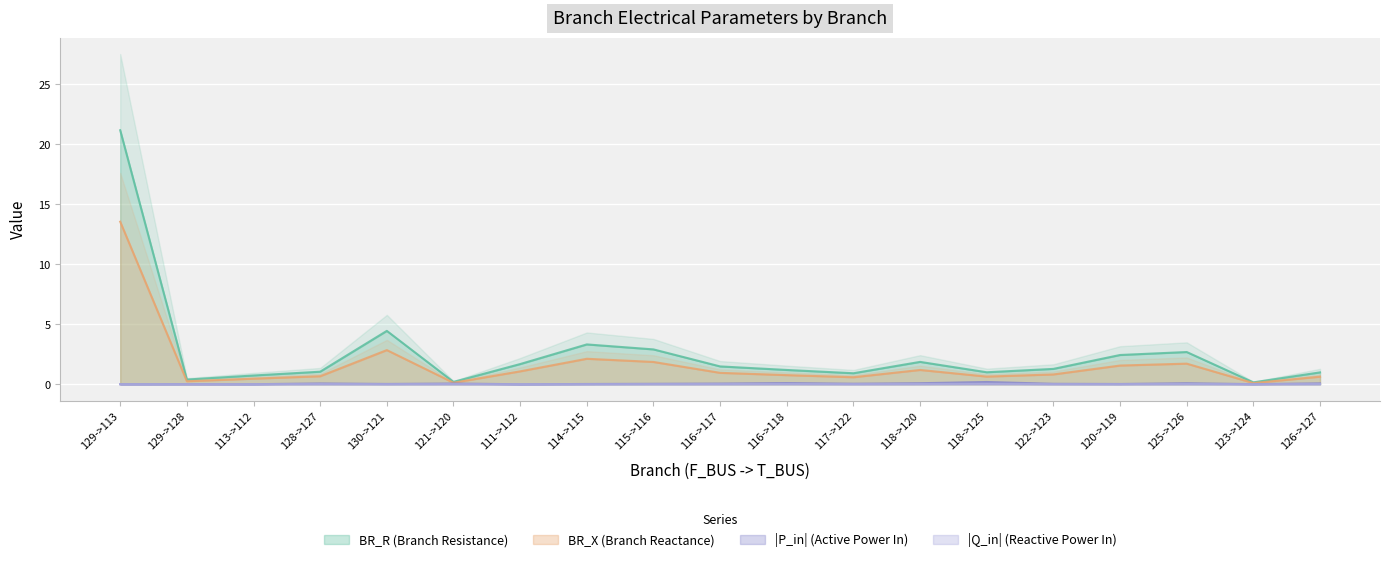

How many lines are shown in the chart?

4